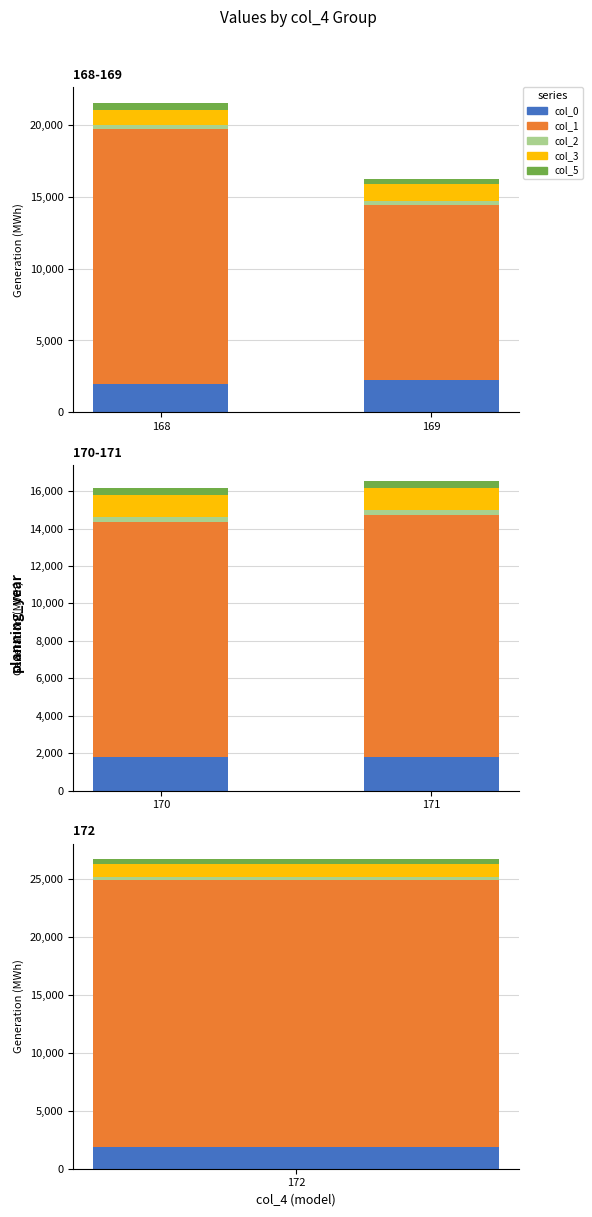

Which series changed the most between 170 and 171?

col_1